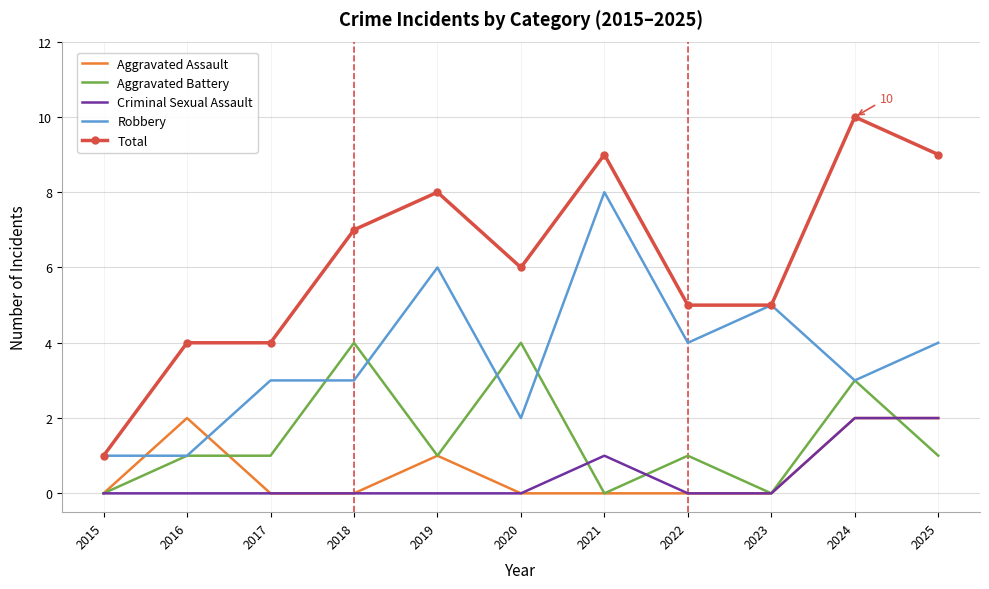

The value of Aggravated Assault at 2015 is 0. True or false?

True